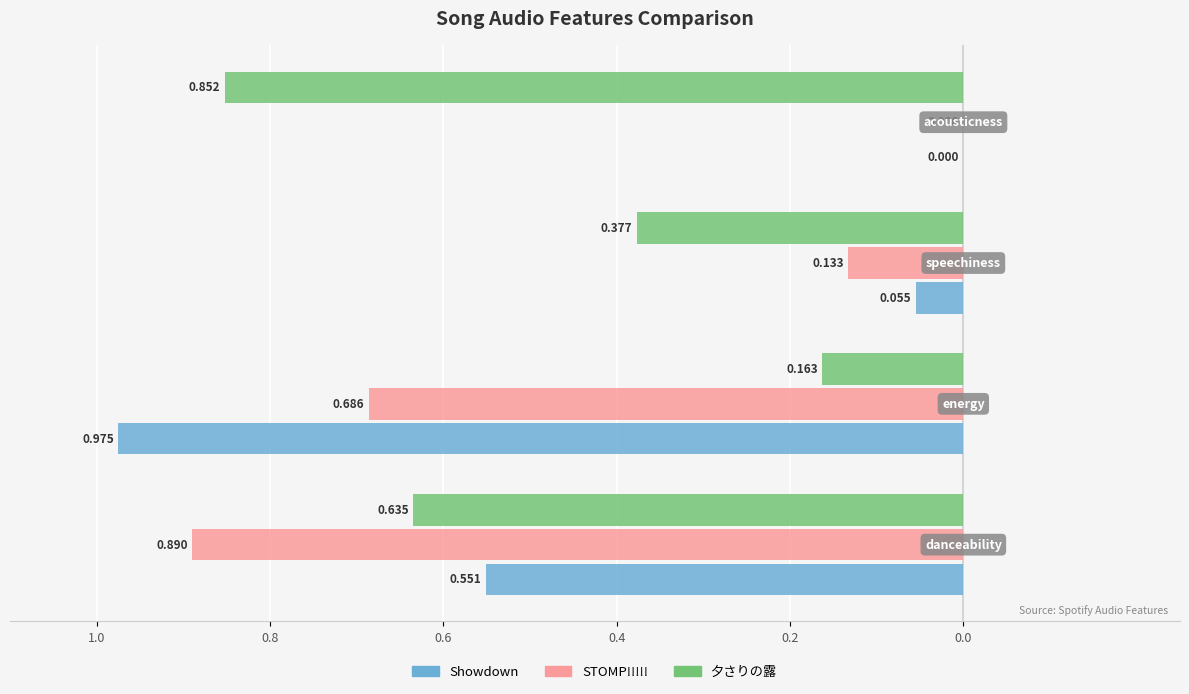

What are all the series names shown in the legend?

Showdown, STOMP!!!!!, 夕さりの露